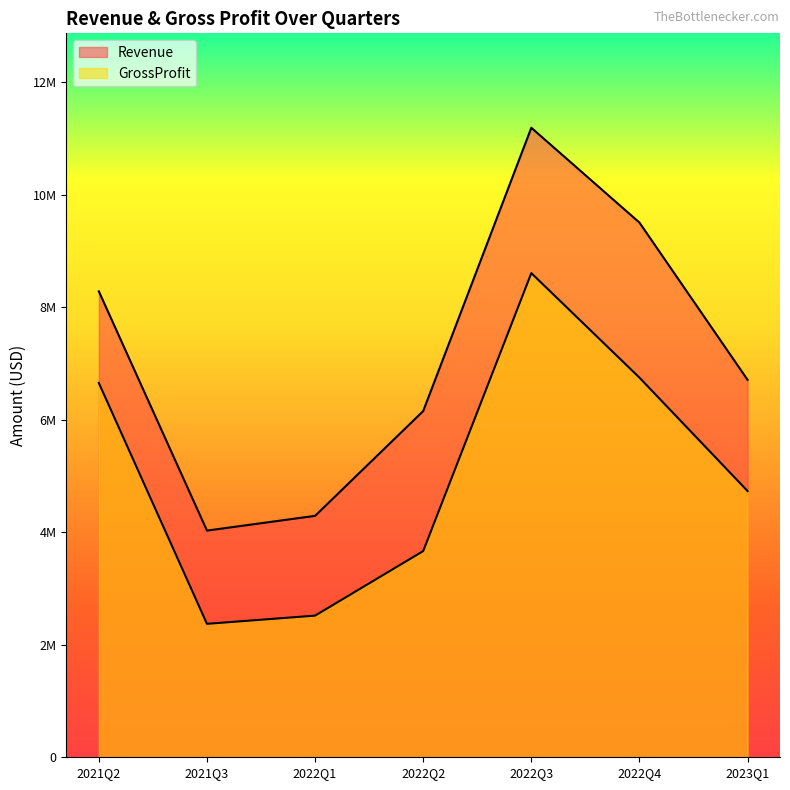

List the labels in order of GrossProfit value, largest first.

2022Q3, 2022Q4, 2021Q2, 2023Q1, 2022Q2, 2022Q1, 2021Q3